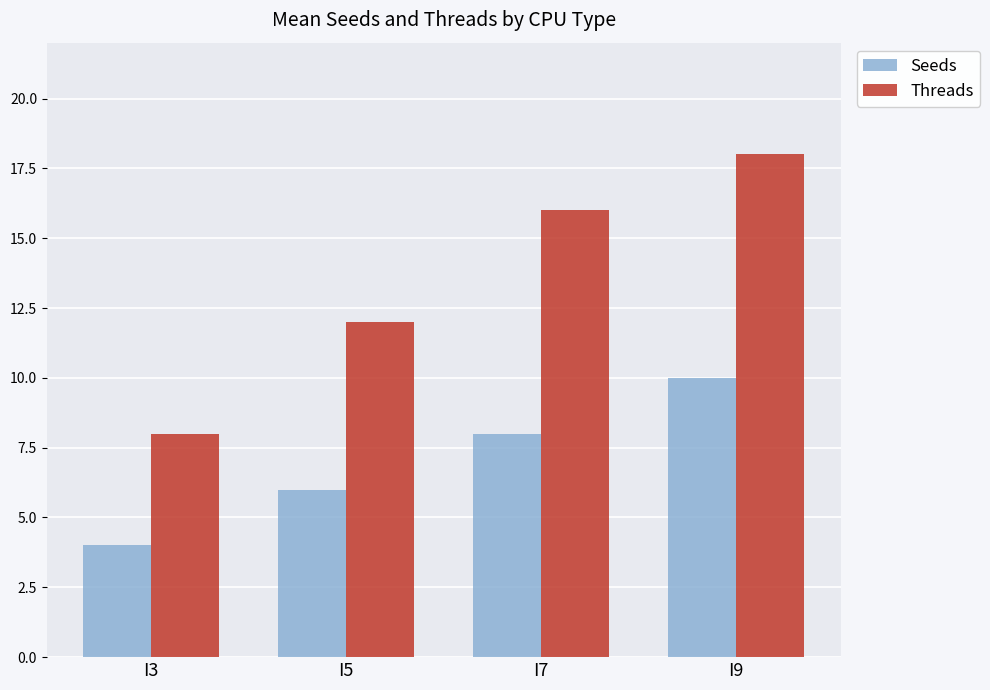

What are all the series names shown in the legend?

Seeds, Threads